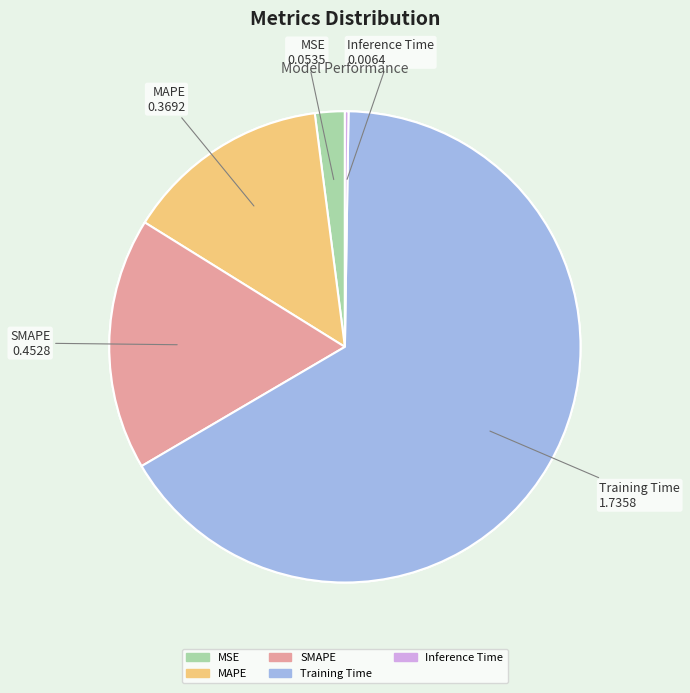

Rank the categories by value from highest to lowest.

Training Time, SMAPE, MAPE, MSE, Inference Time